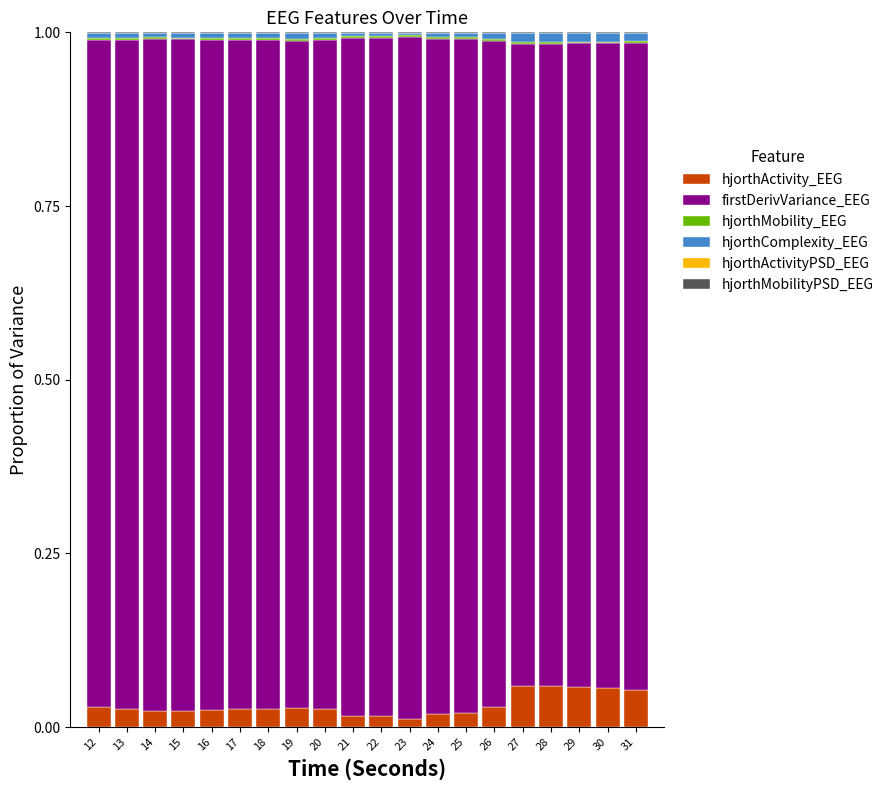

Is it true that hjorthActivity_EEG equals 0.0 at 25?

True